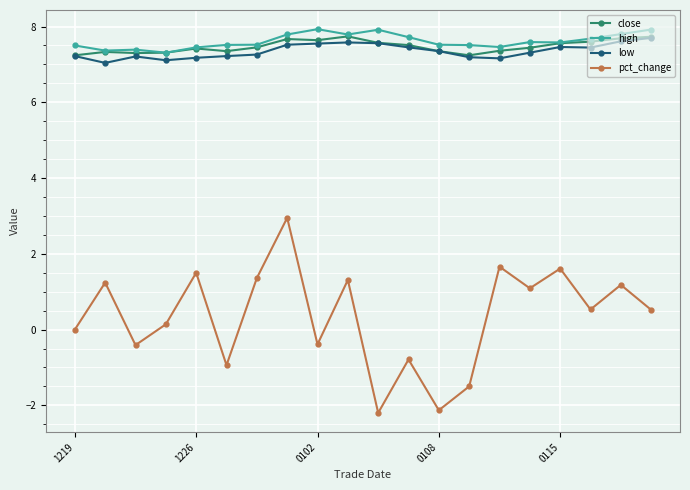

In close, how many points are lower than both neighbors (excluding endpoints)?

4